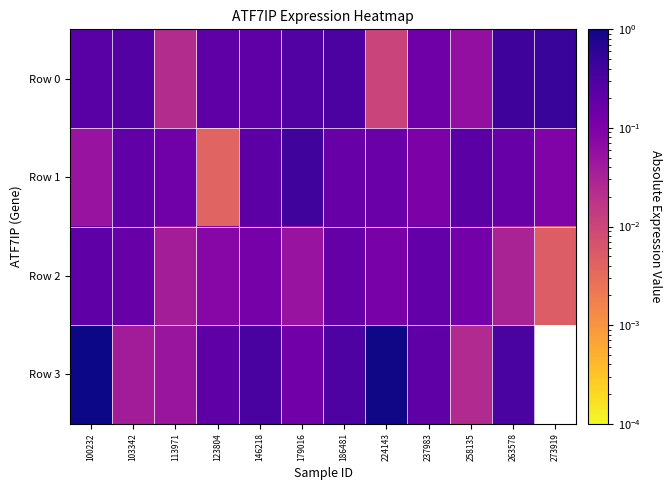

Which series has the largest total across all categories?

Row 0